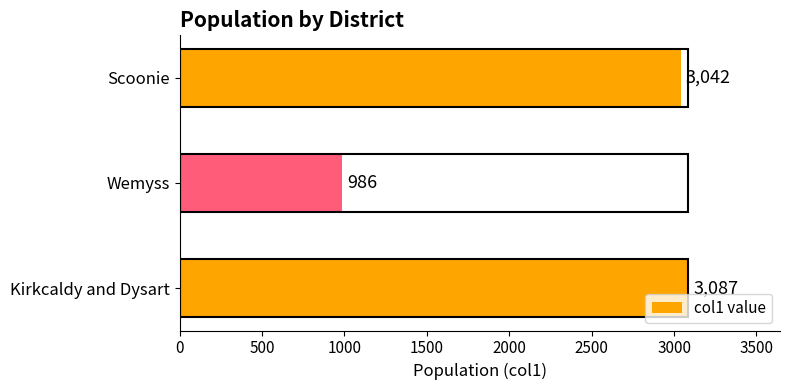

Reading bottom to top, extract all data points from this chart.

3087	986	3042